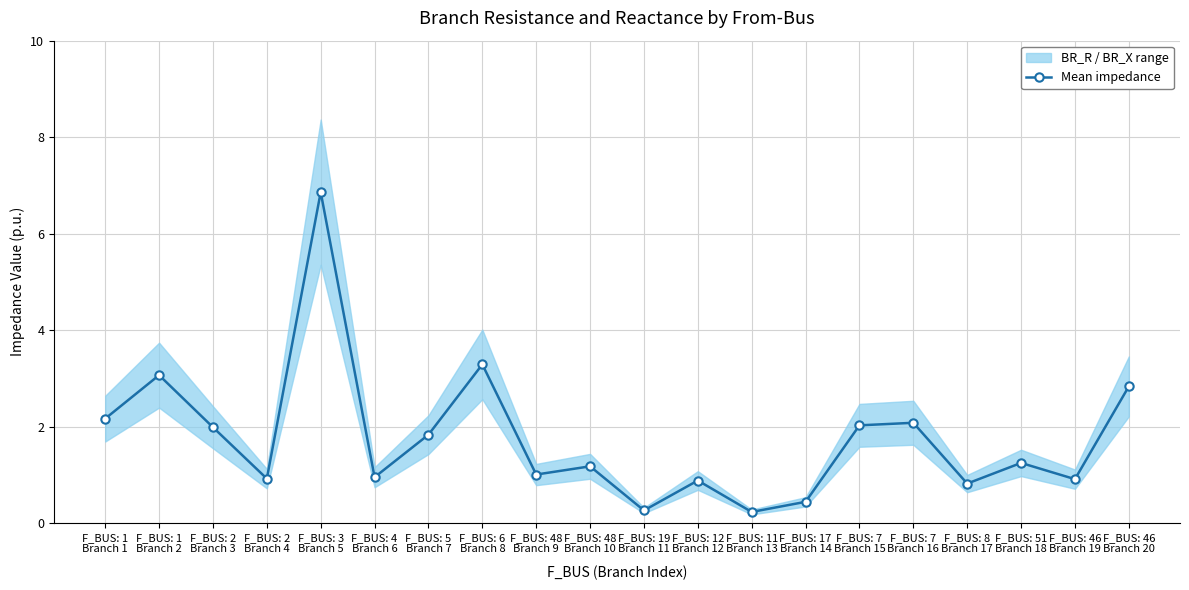

What is the approximate value at F_BUS: 17
Branch 14?

0.4